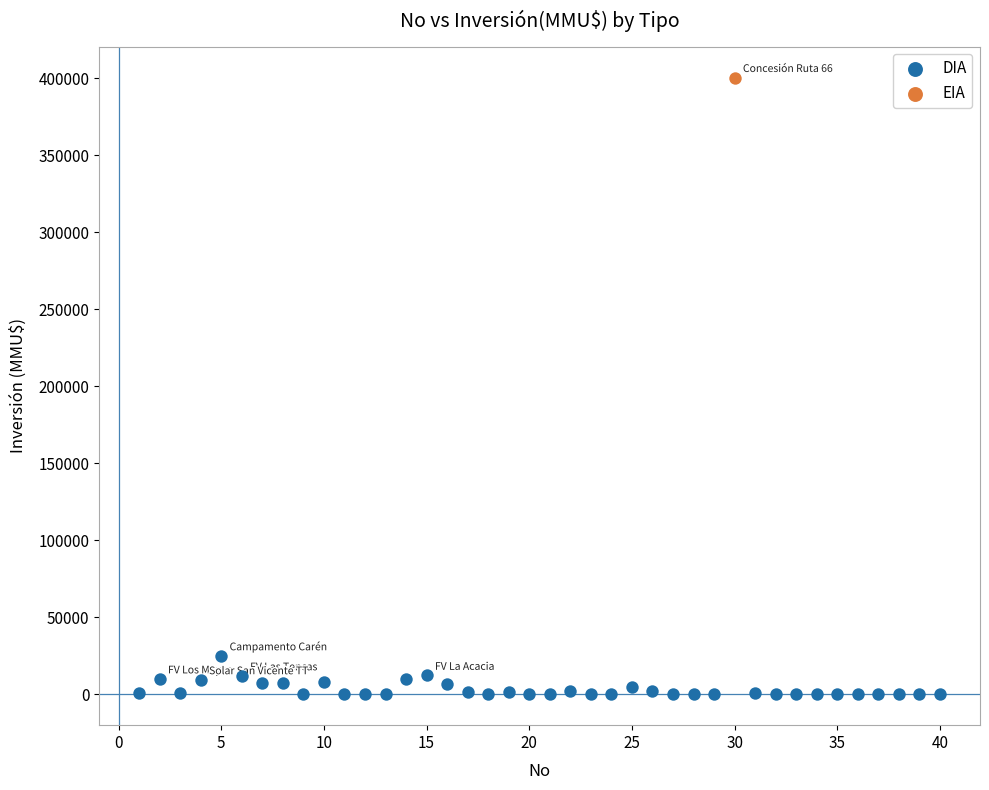

What are all the series names shown in the legend?

DIA, EIA